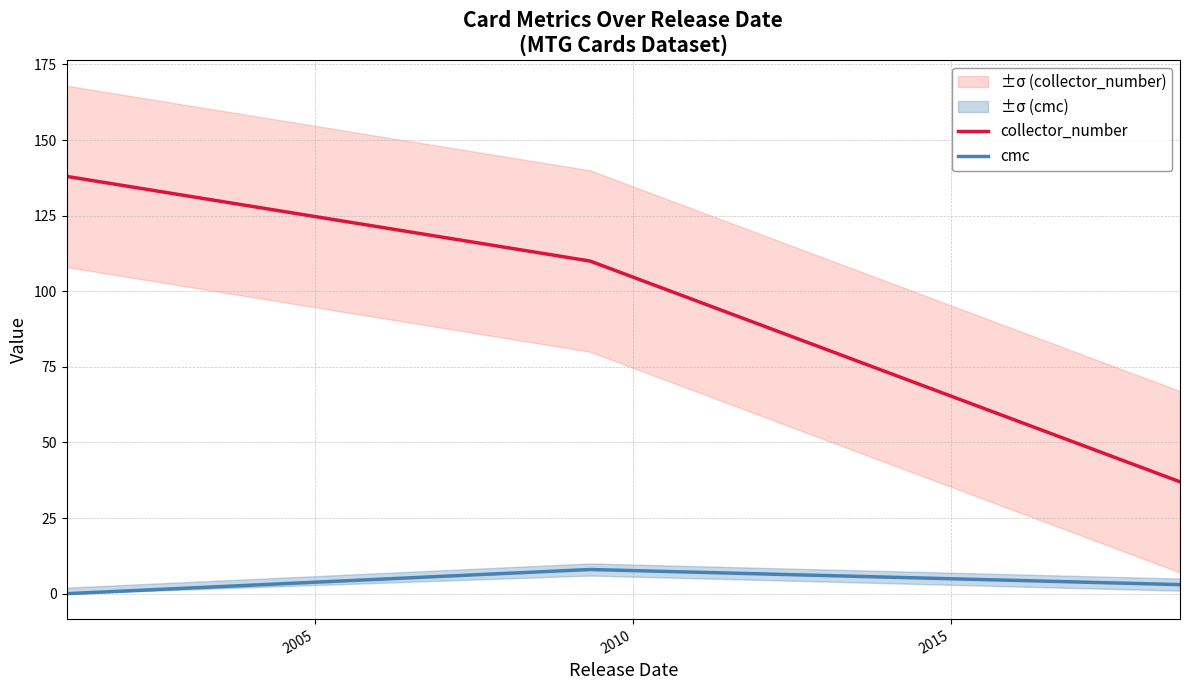

Count the number of categories in the chart.

3